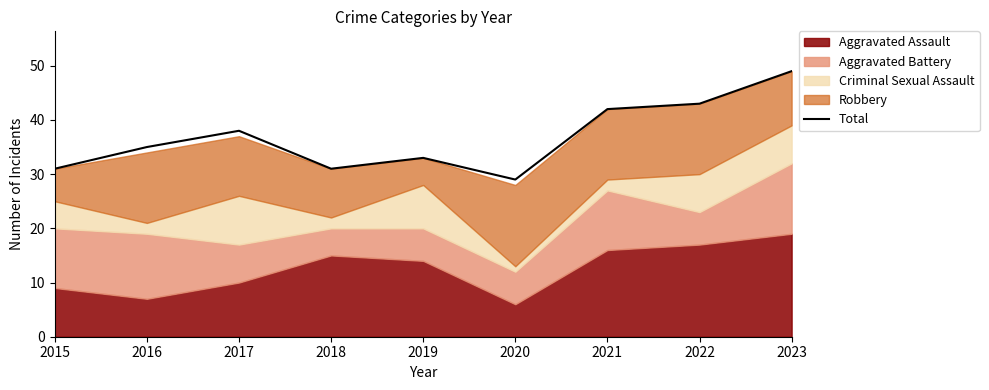

List the labels in order of value, largest first.

2023, 2022, 2021, 2017, 2016, 2019, 2015, 2018, 2020